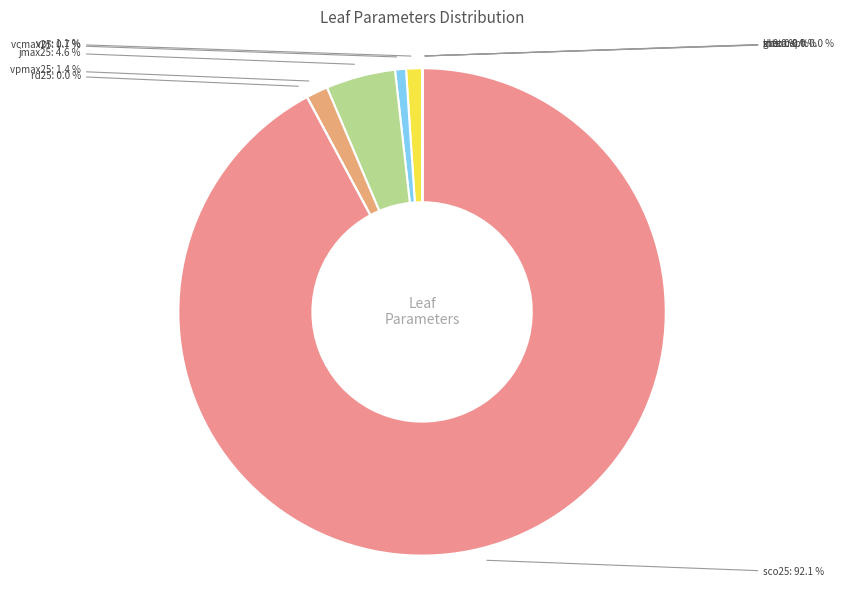

Which category has the biggest portion of the pie?

sco25